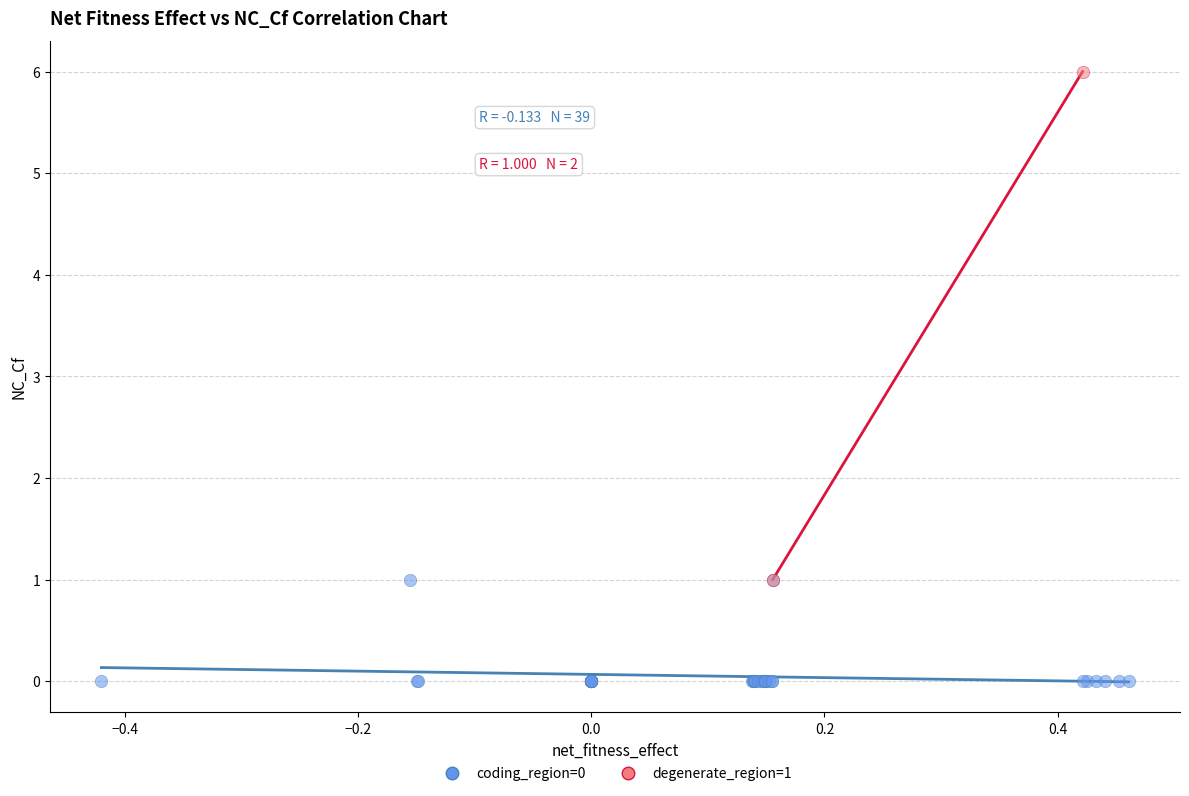

Which series reaches the minimum Y coordinate?

coding_region=0